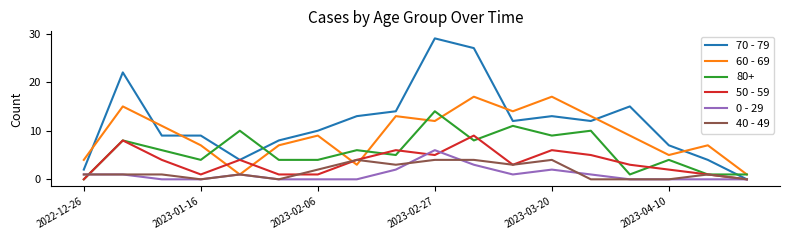

Rank the series by their maximum value, from highest to lowest.

70 - 79, 60 - 69, 80+, 50 - 59, 0 - 29, 40 - 49